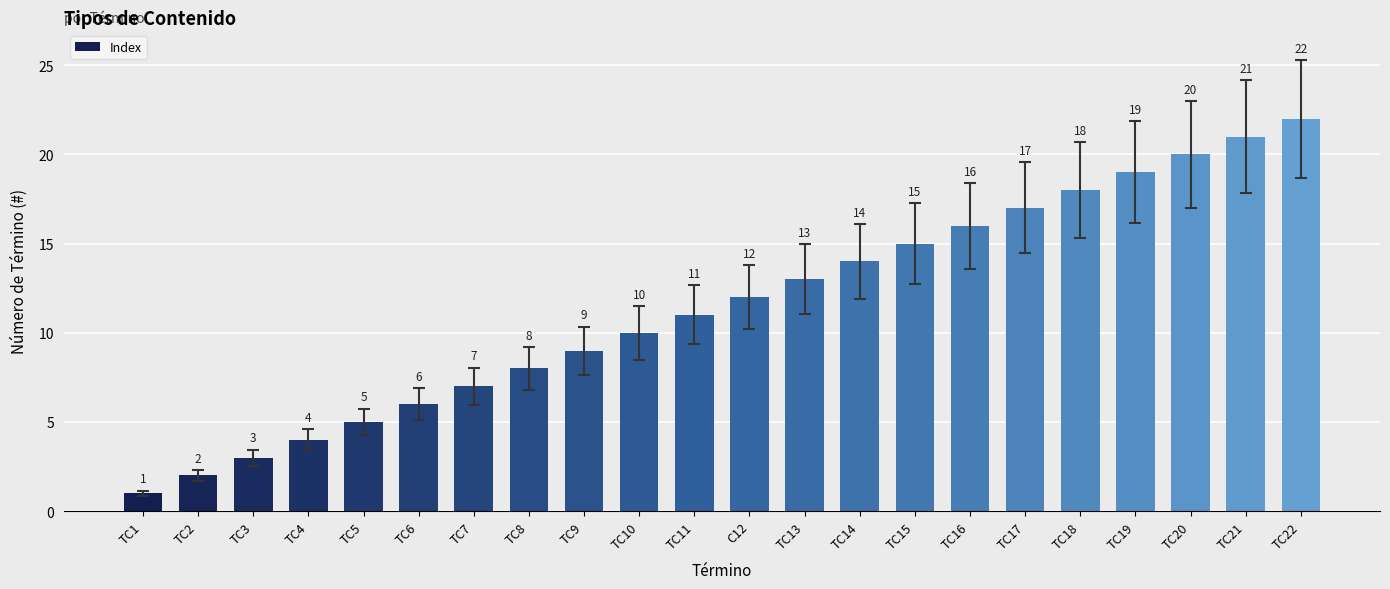

Which has a higher value, TC4 or TC19?

TC19